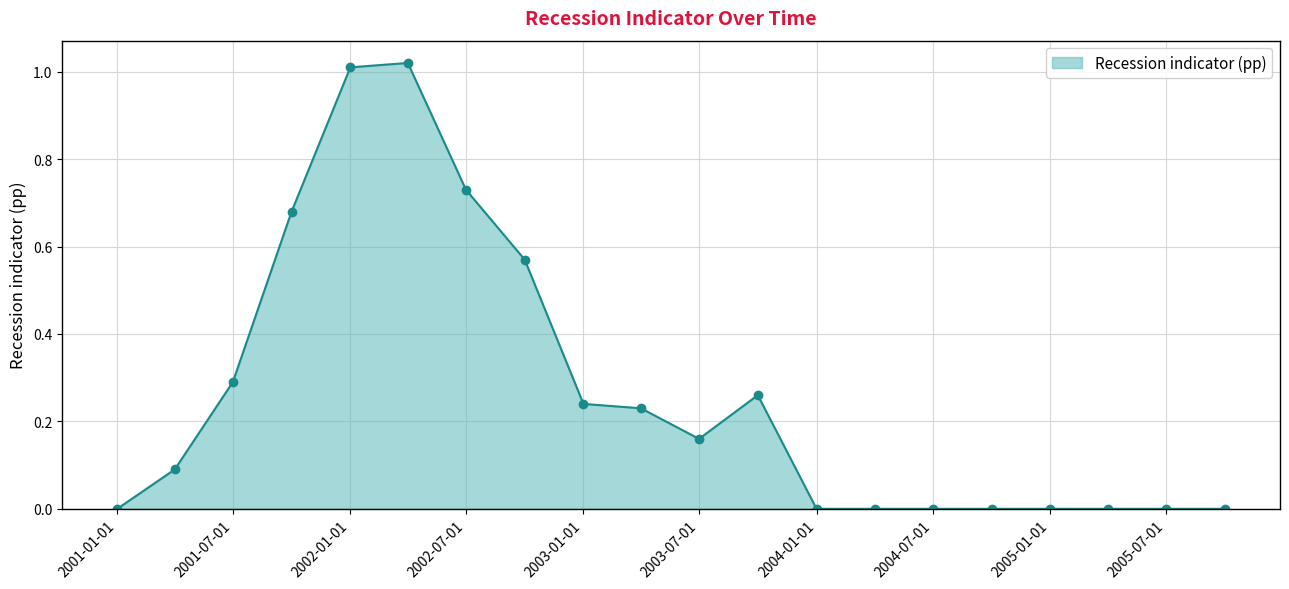

Rank the categories by value from lowest to highest.

2001-01-01, 2004-01-01, 2004-04-01, 2004-07-01, 2004-10-01, 2005-01-01, 2005-04-01, 2005-07-01, 2005-10-01, 2001-04-01, 2003-07-01, 2003-04-01, 2003-01-01, 2003-10-01, 2001-07-01, 2002-10-01, 2001-10-01, 2002-07-01, 2002-01-01, 2002-04-01